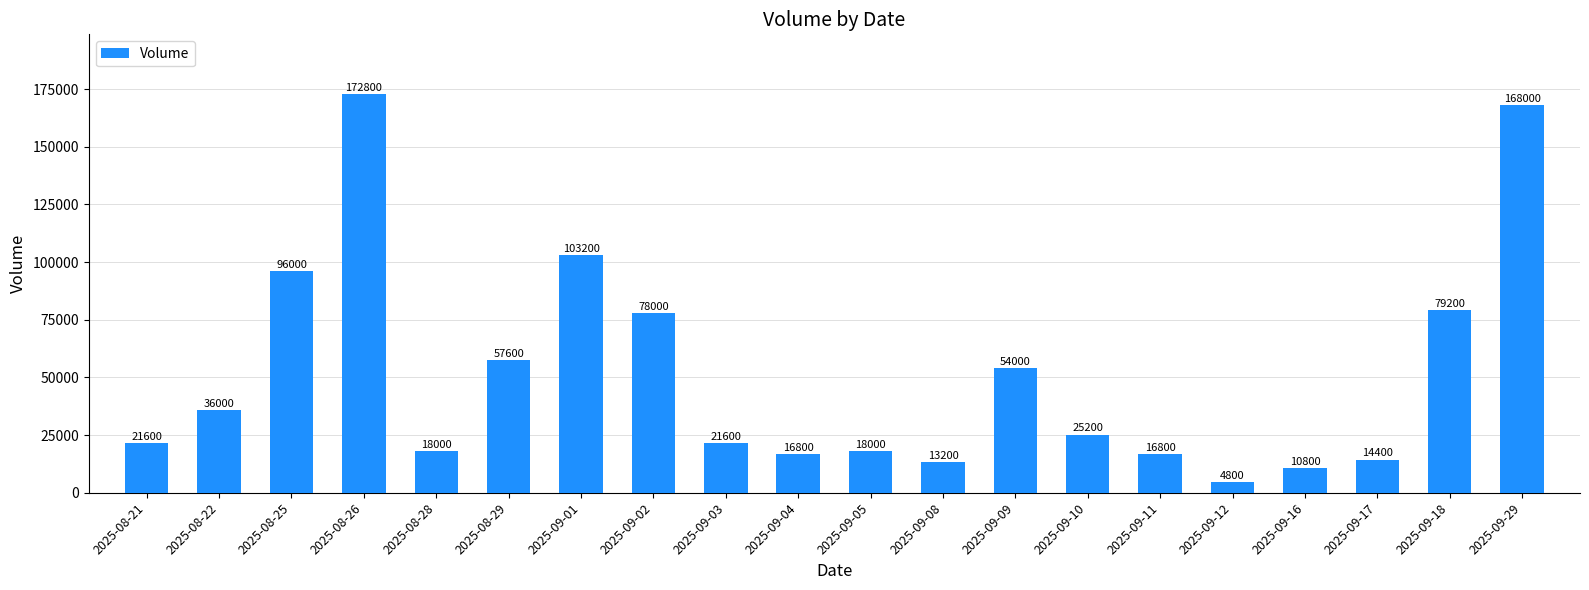

Which category has the lowest value across all series?

2025-09-12